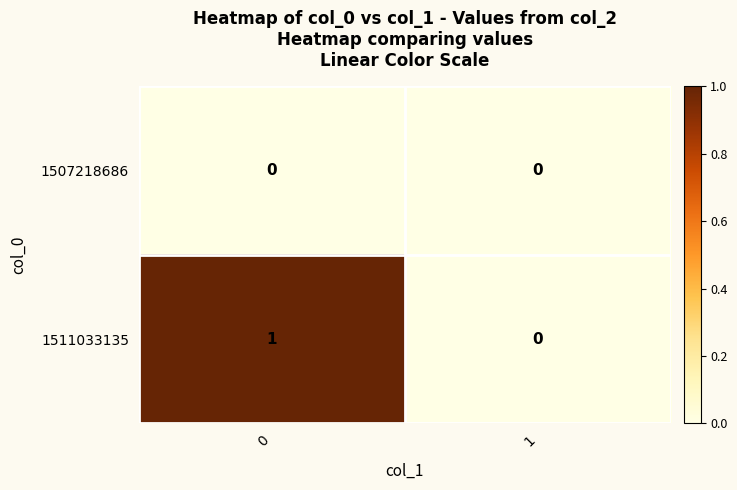

Is it true that 1507218686 equals 0 at 1?

True